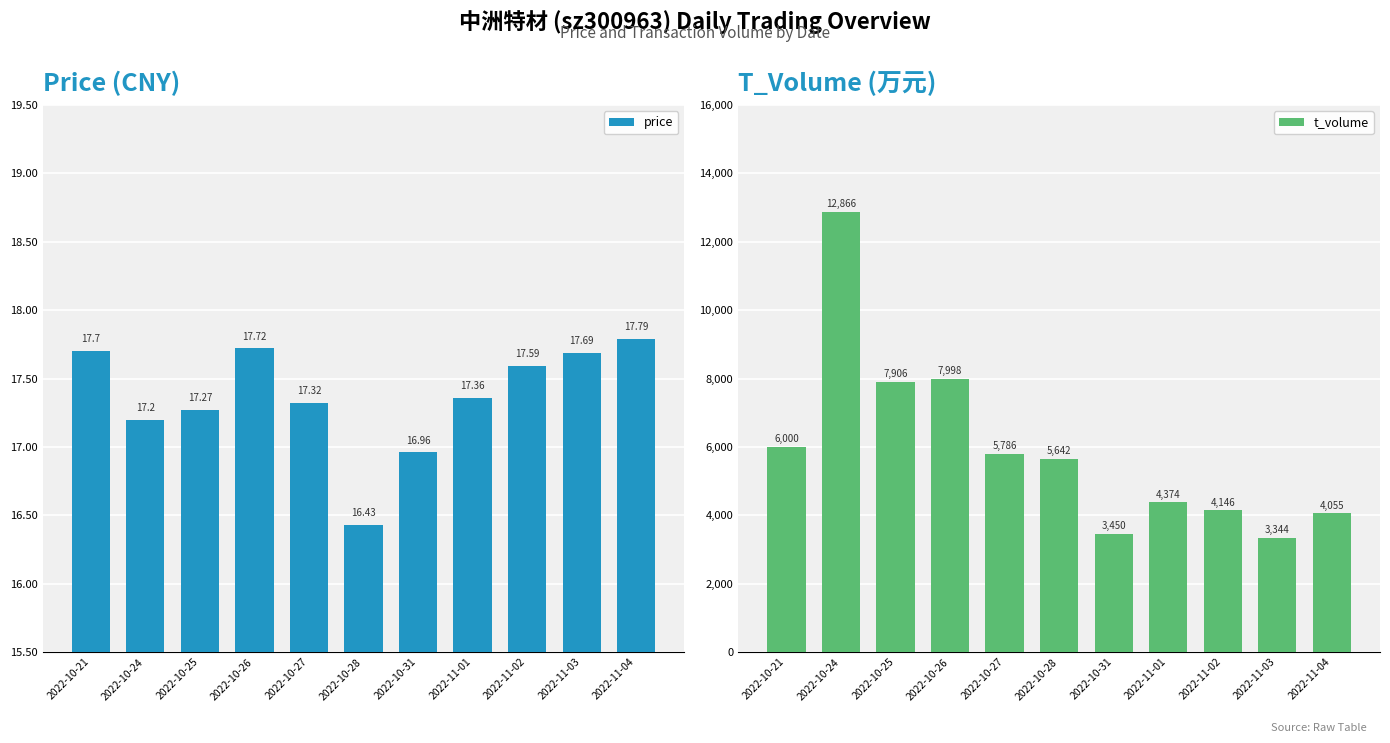

What is the label of the 1st bar from the right?

2022-11-04